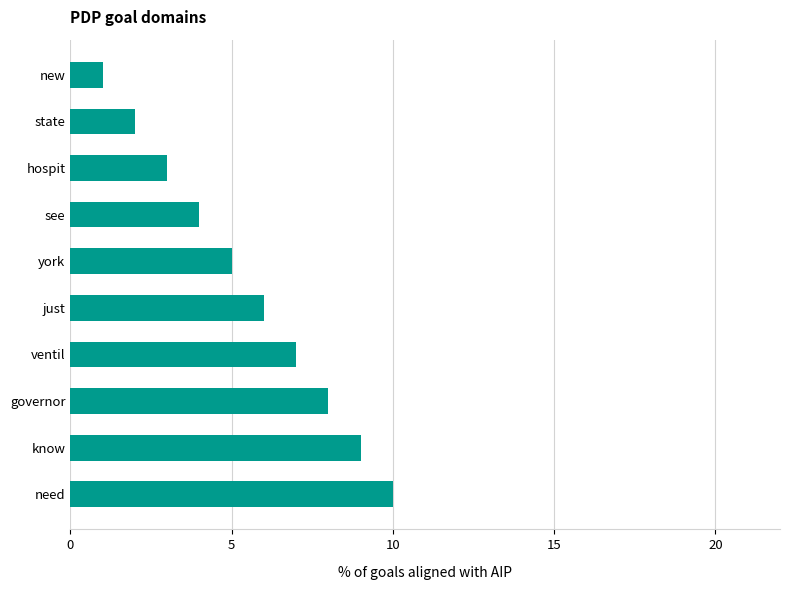

Count the number of data series in this chart.

1